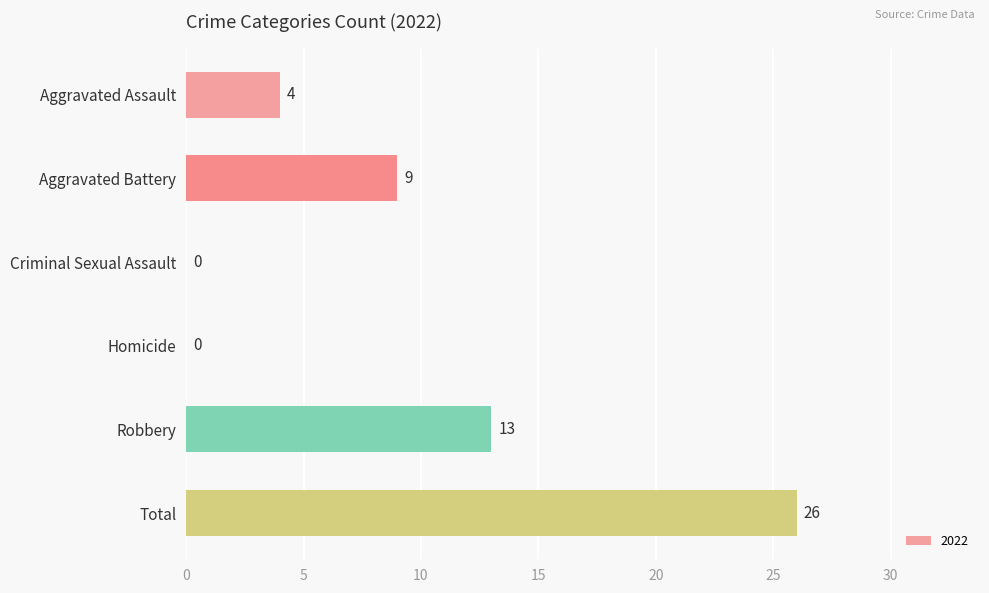

At which label is the value closest to 13?

Robbery